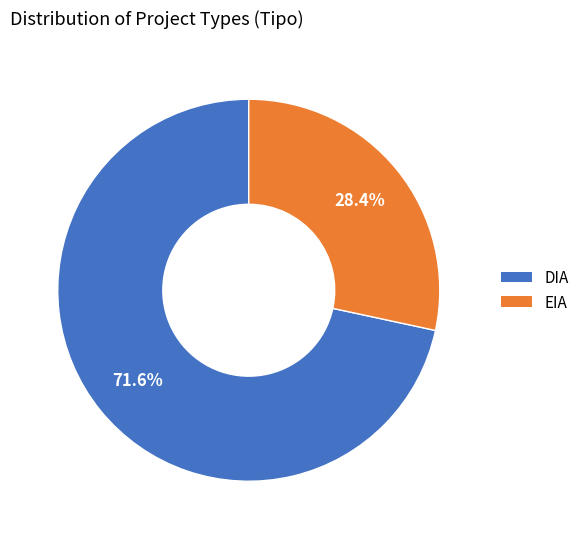

What is the smallest slice in the pie chart?

EIA